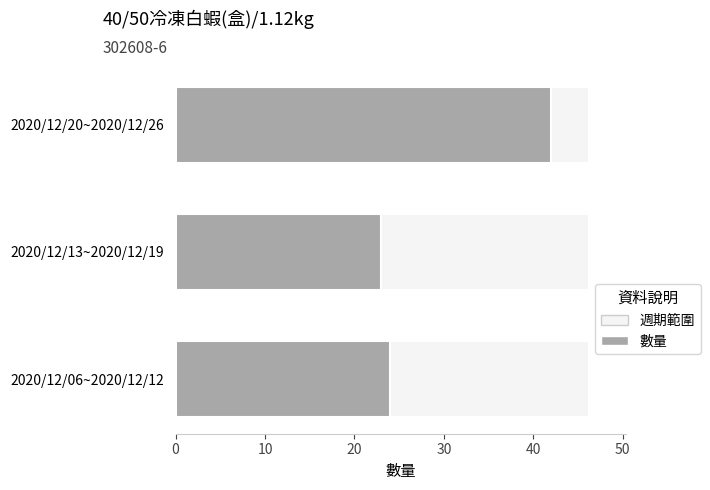

Is it true that the value at 2020/12/06~2020/12/12 is 35?

False